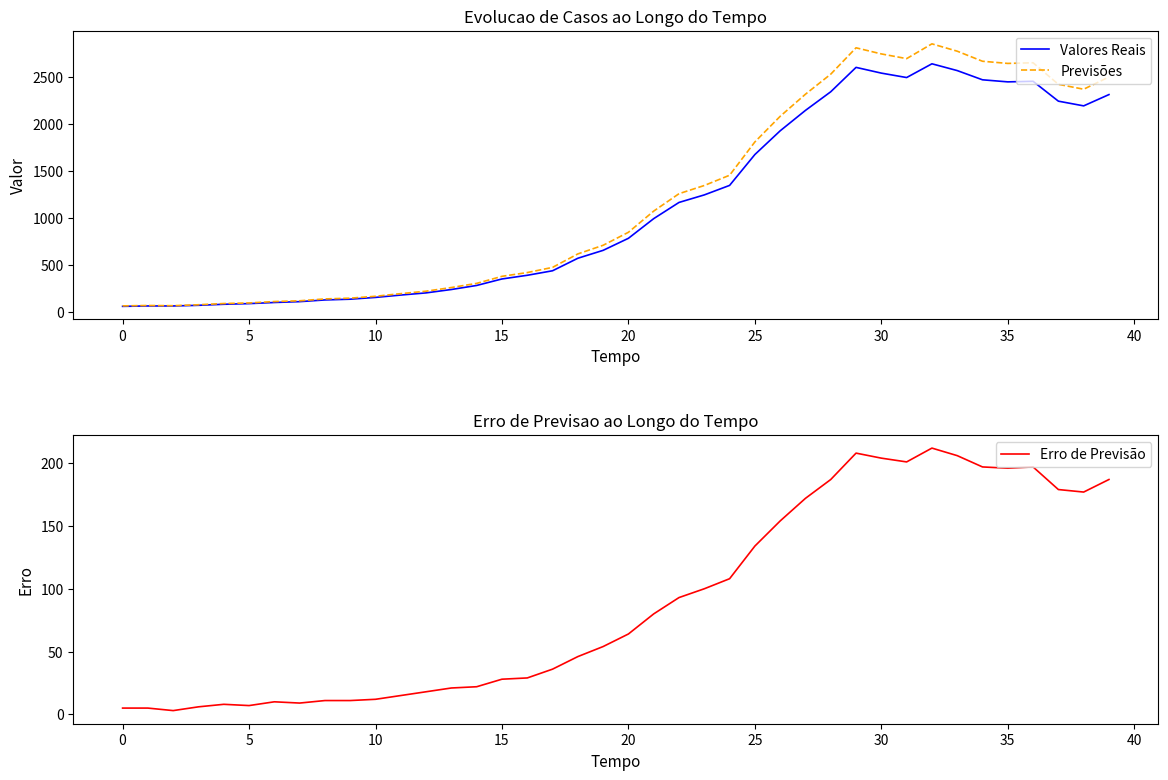

How many values in the Valores Reais series exceed 784?

19